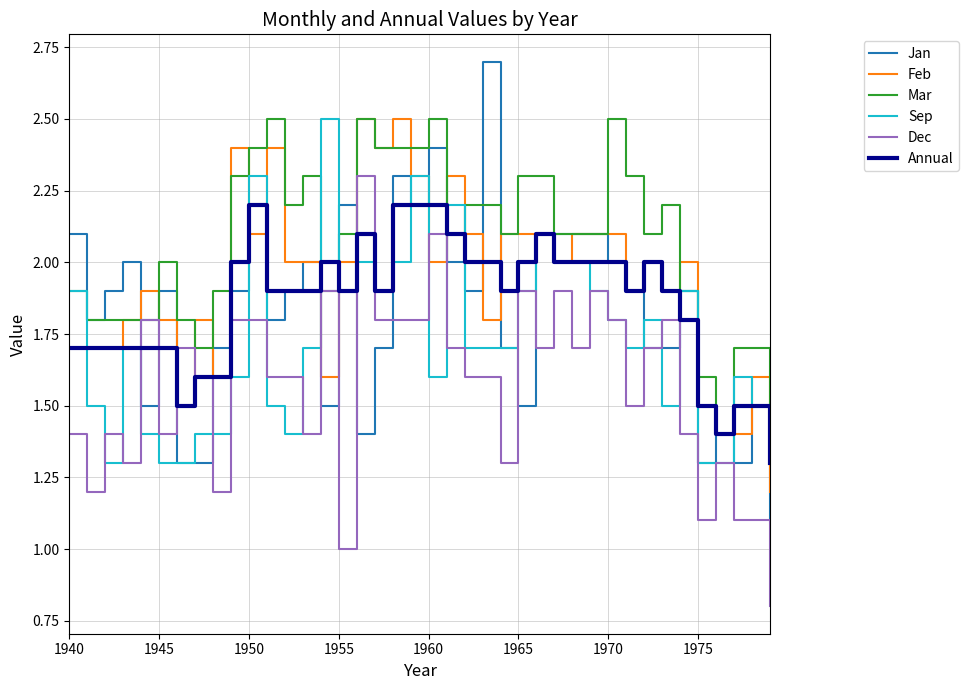

Which series has the largest total across all categories?

Mar